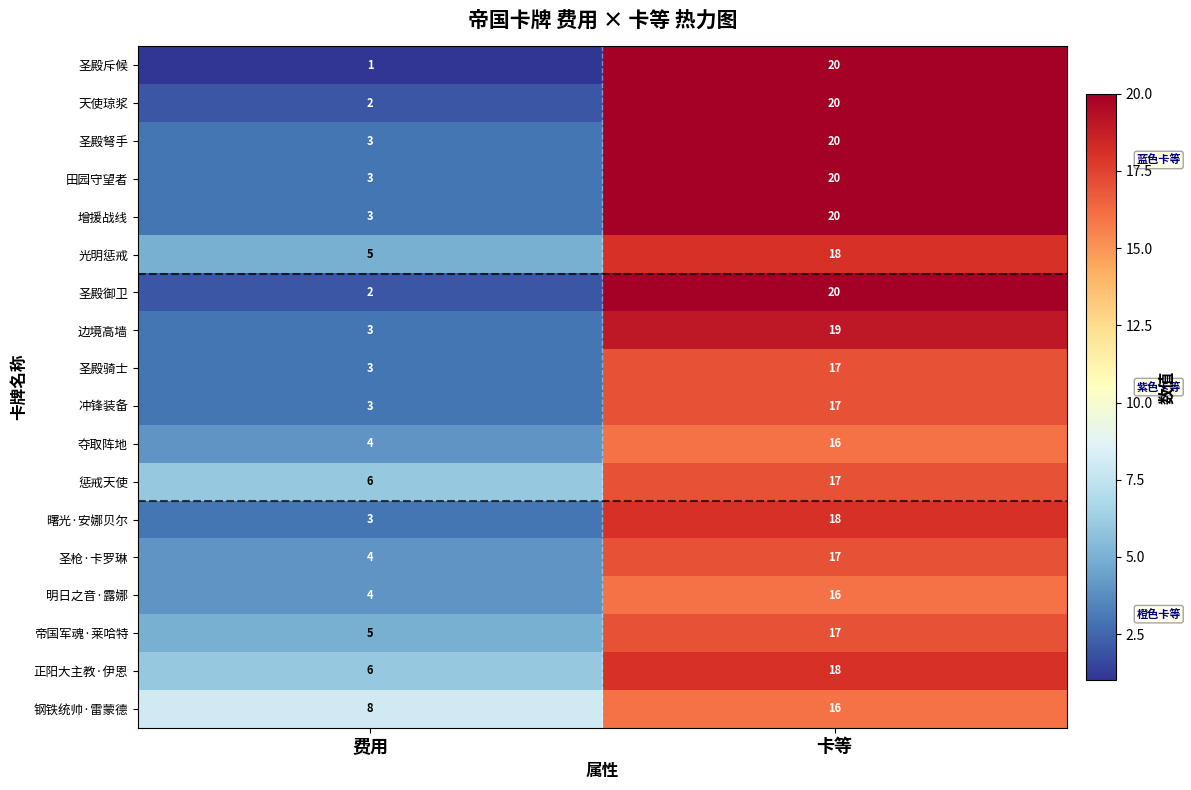

What is the difference between the maximum and minimum values in the 曙光·安娜贝尔 series?

15